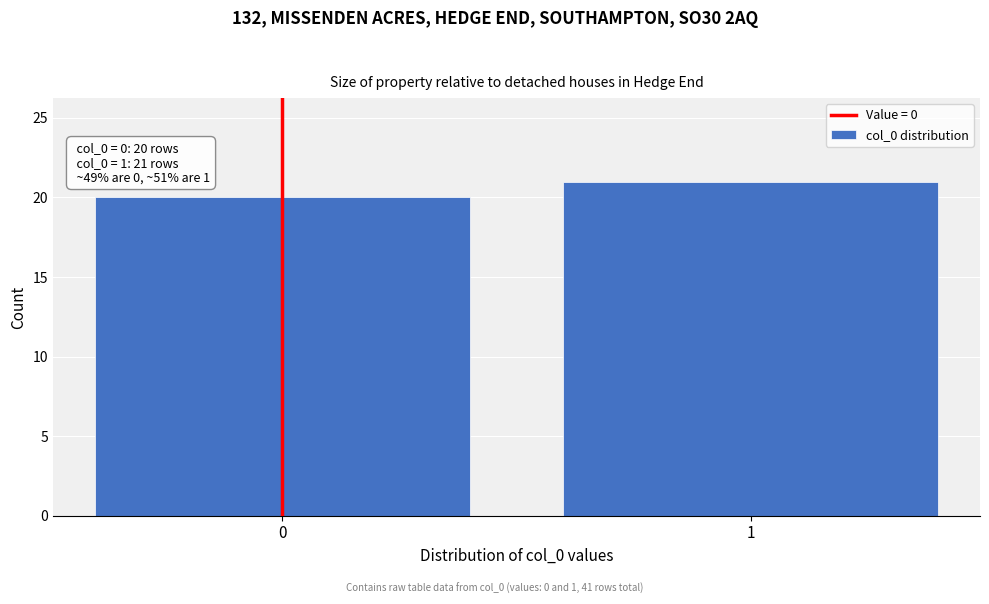

Reading left to right, list all the values displayed in this chart.

0=20	1=21